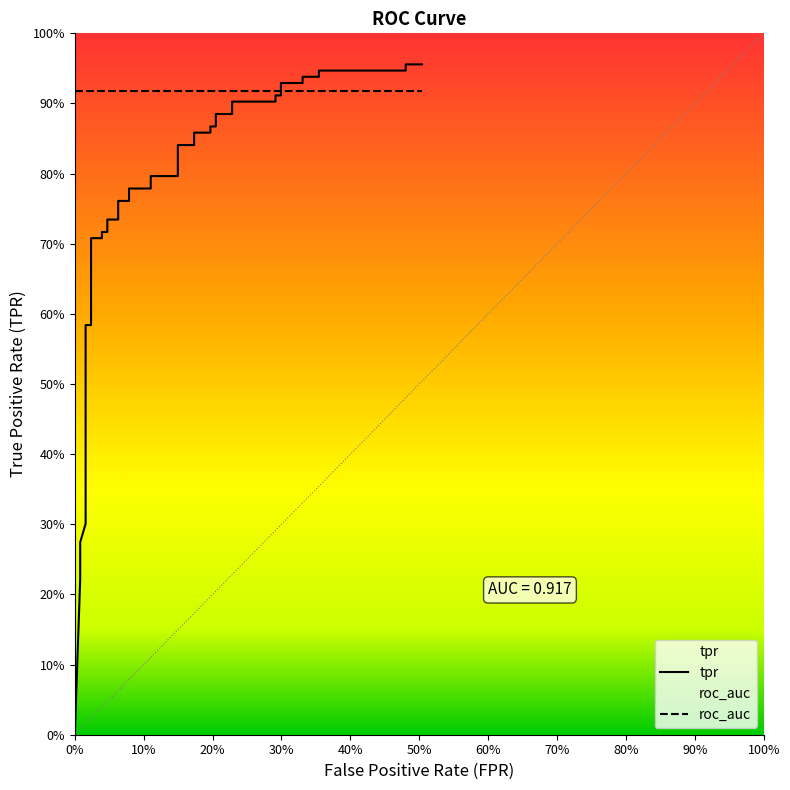

What is the difference between the second highest and minimum values?

1.0